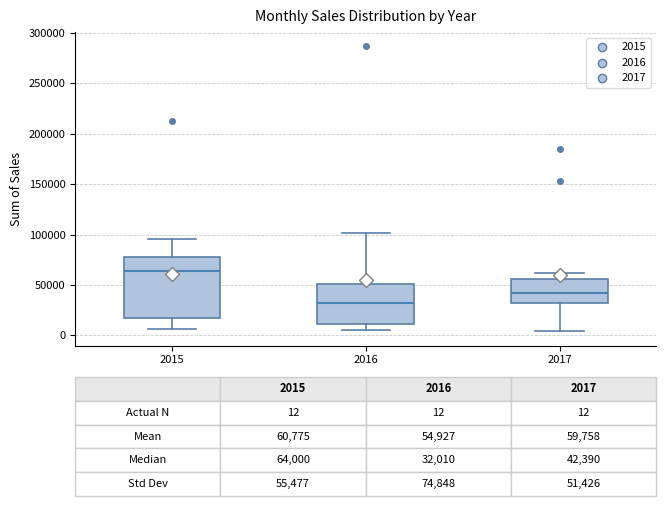

Which box has the highest median line?

2015